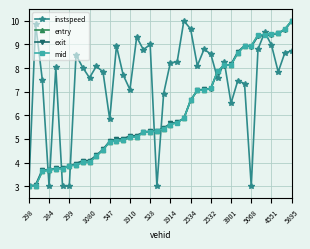

How many data points does each series have?

40